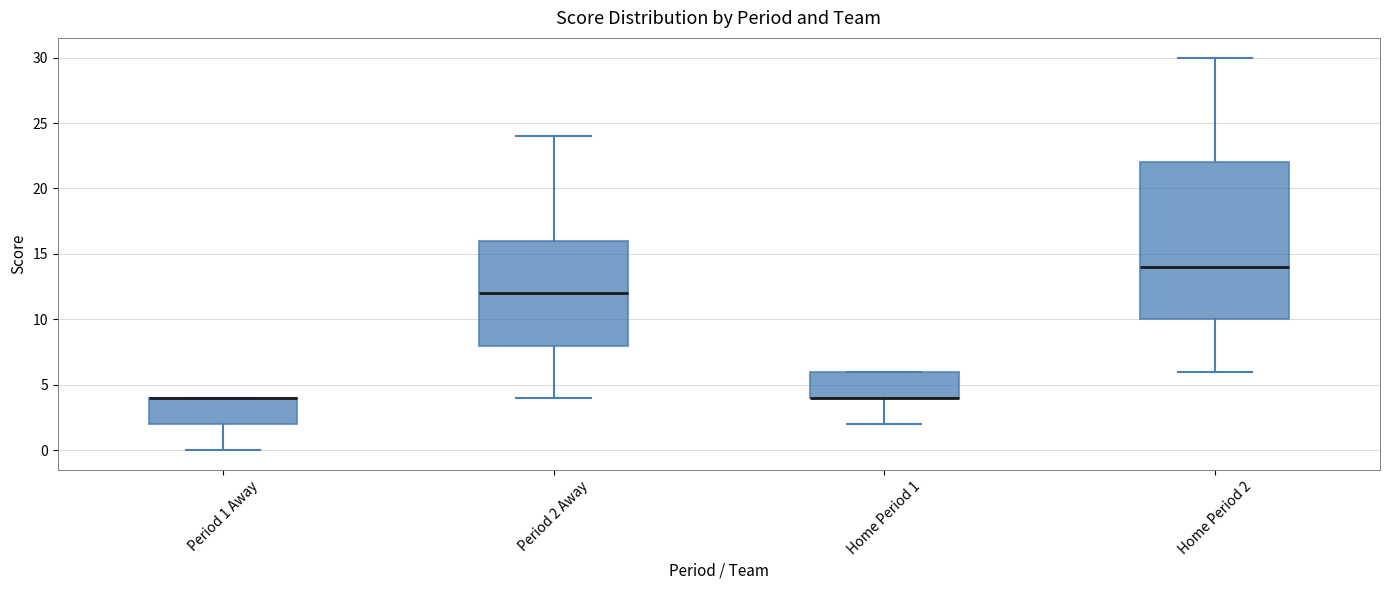

Reading left to right, transcribe this box plot: for each box, give where its median line is, the range the box spans, and where its two whiskers end, as read against the y-axis. The values are not printed on the chart, so give them approximately, as read against the axis.

Period 1 Away: median 4 (drawn on the box's upper edge), box 2 to 4, whiskers 0 to 4
Period 2 Away: median 12, box 8 to 16, whiskers 4 to 24
Home Period 1: median 4 (drawn on the box's lower edge), box 4 to 6, whiskers 2 to 6
Home Period 2: median 14, box 10 to 22, whiskers 6 to 30